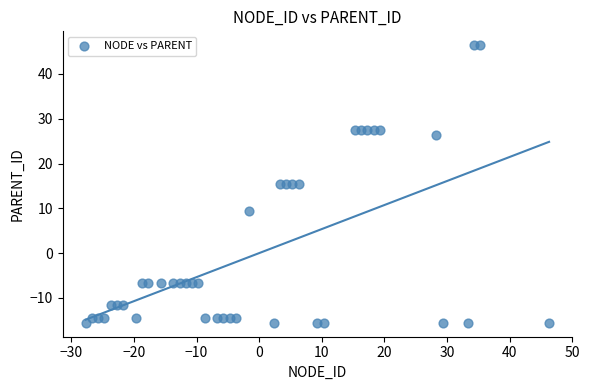

What is the range of Y values (max minus min)?

62.0